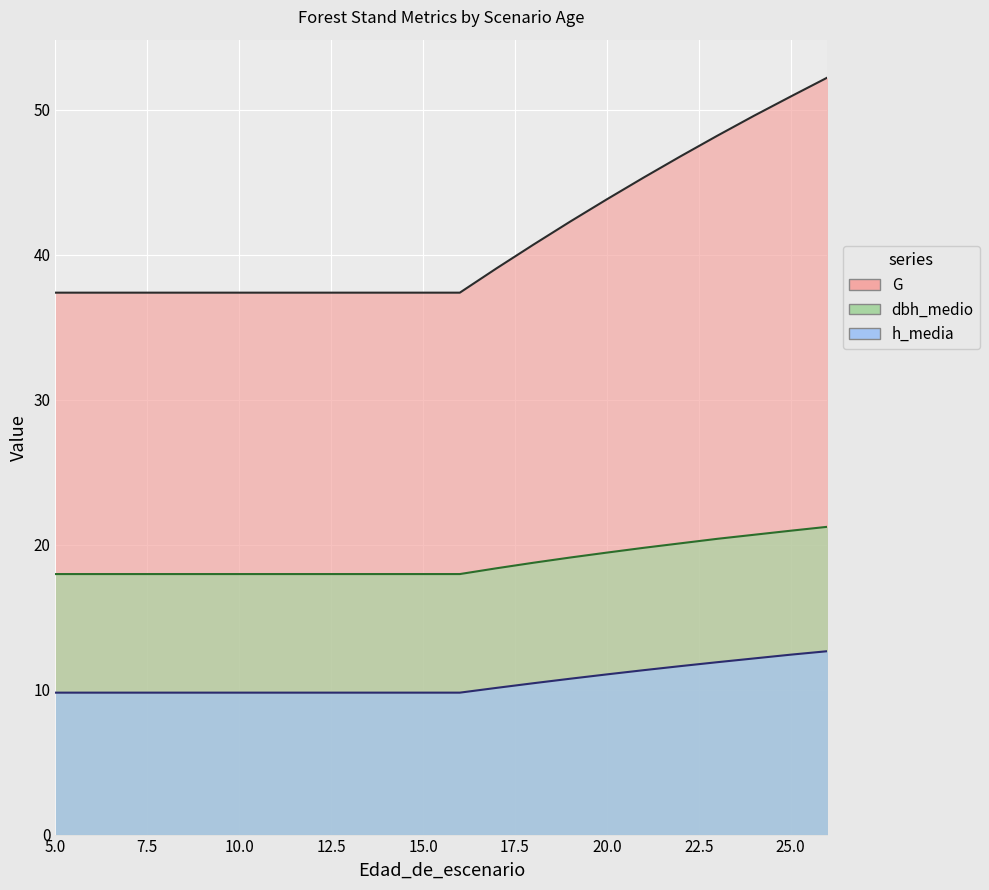

The value of h_media at 8 is 15.9. True or false?

False